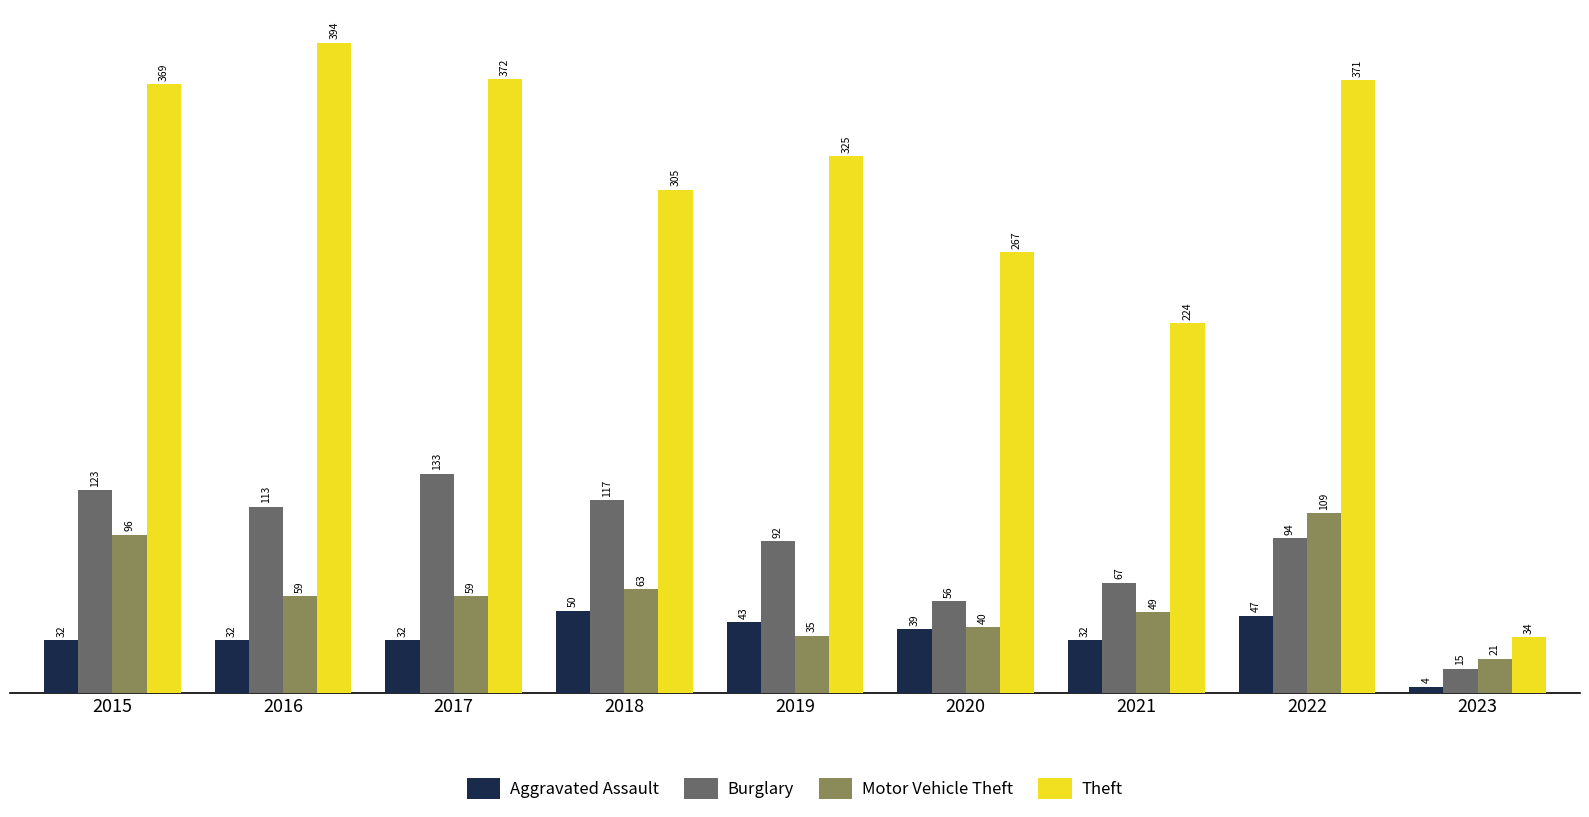

What is the spread (max minus min) of values at 2021?

192